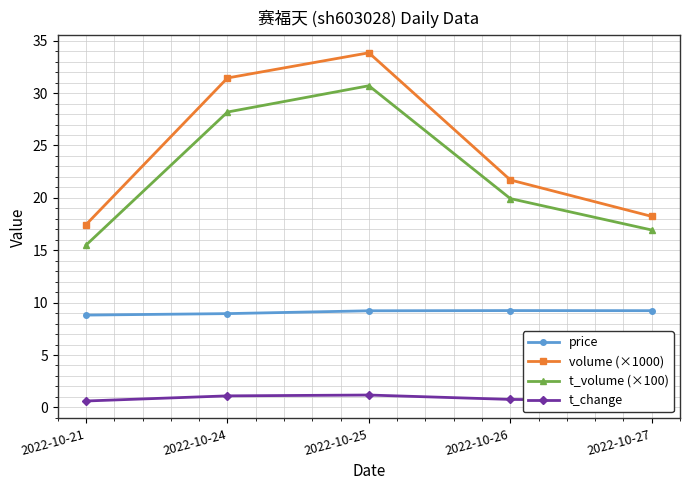

What is the sum of all price values?

45.5